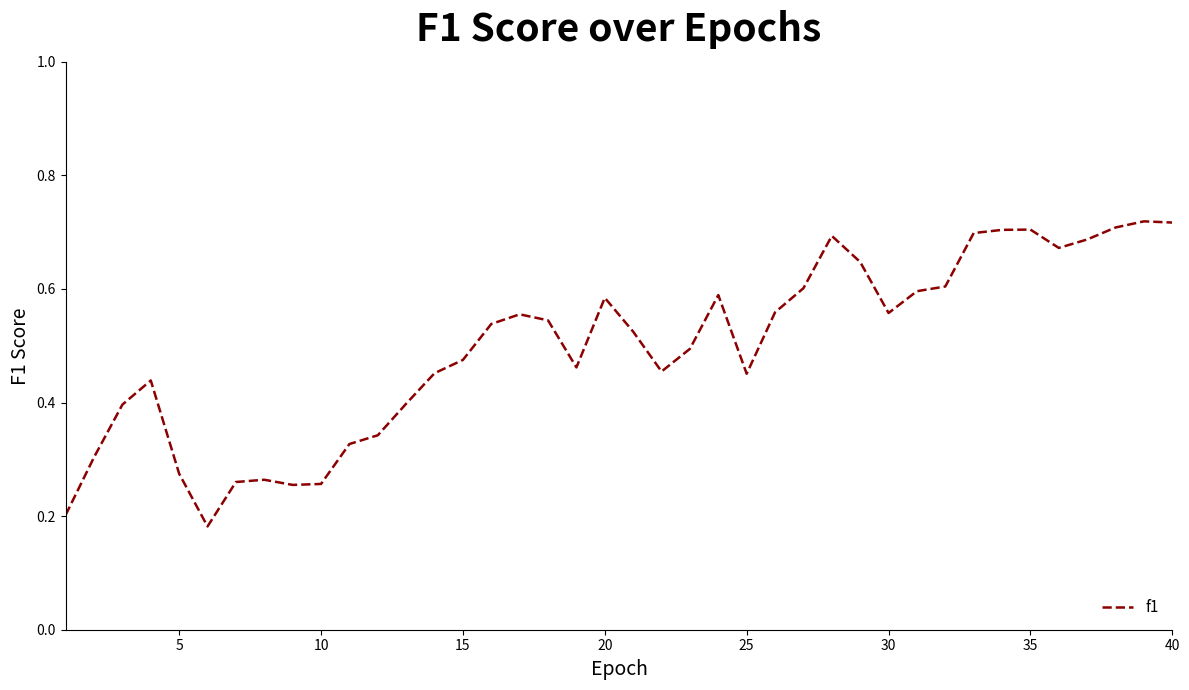

What is the average value?

0.5